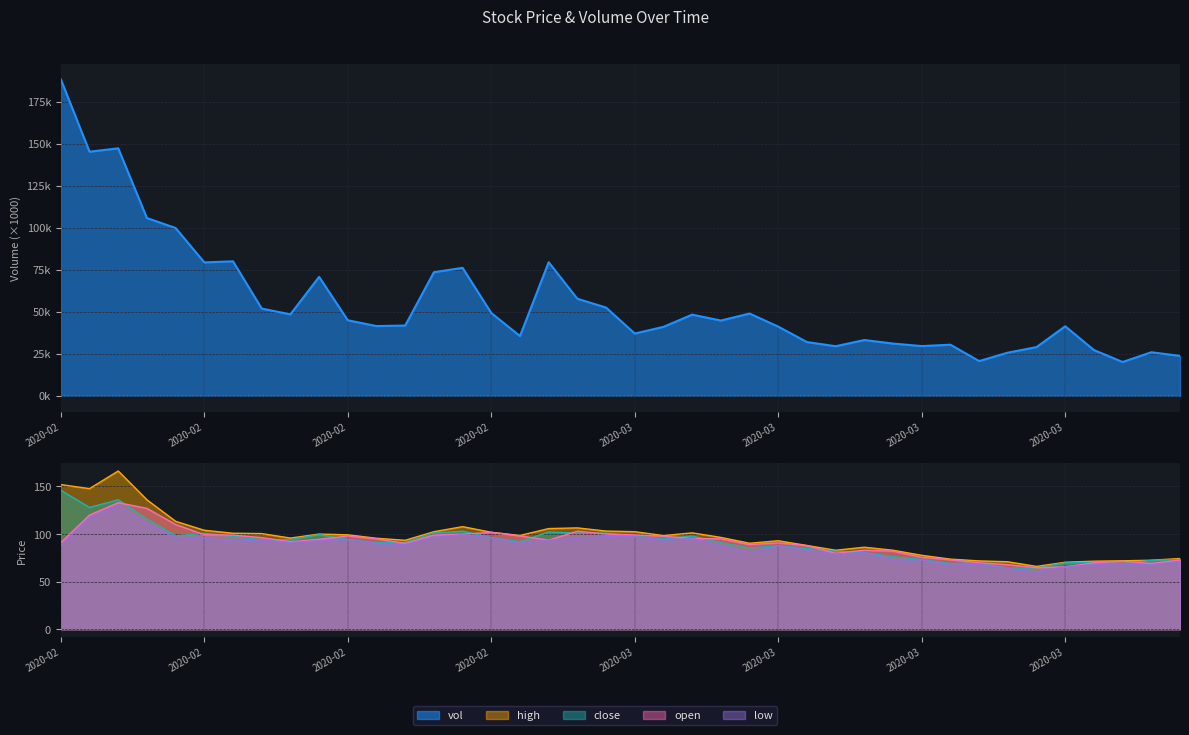

How many interior local peaks does the open series have?

7